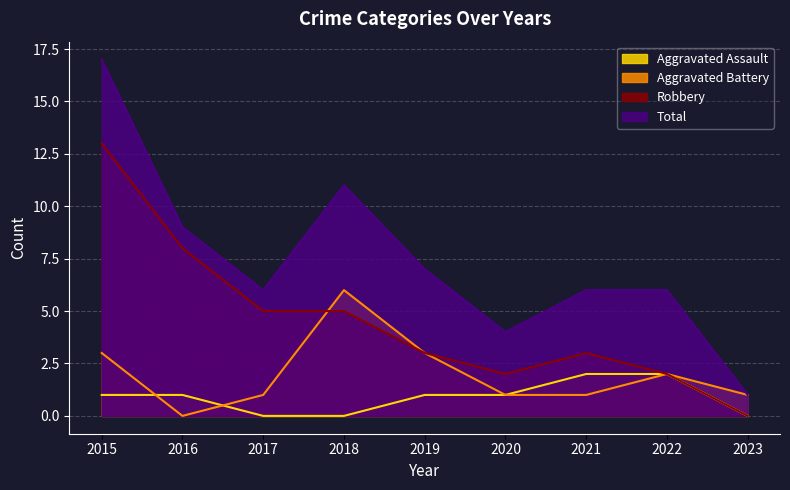

What is the average value of the Aggravated Assault series?

1